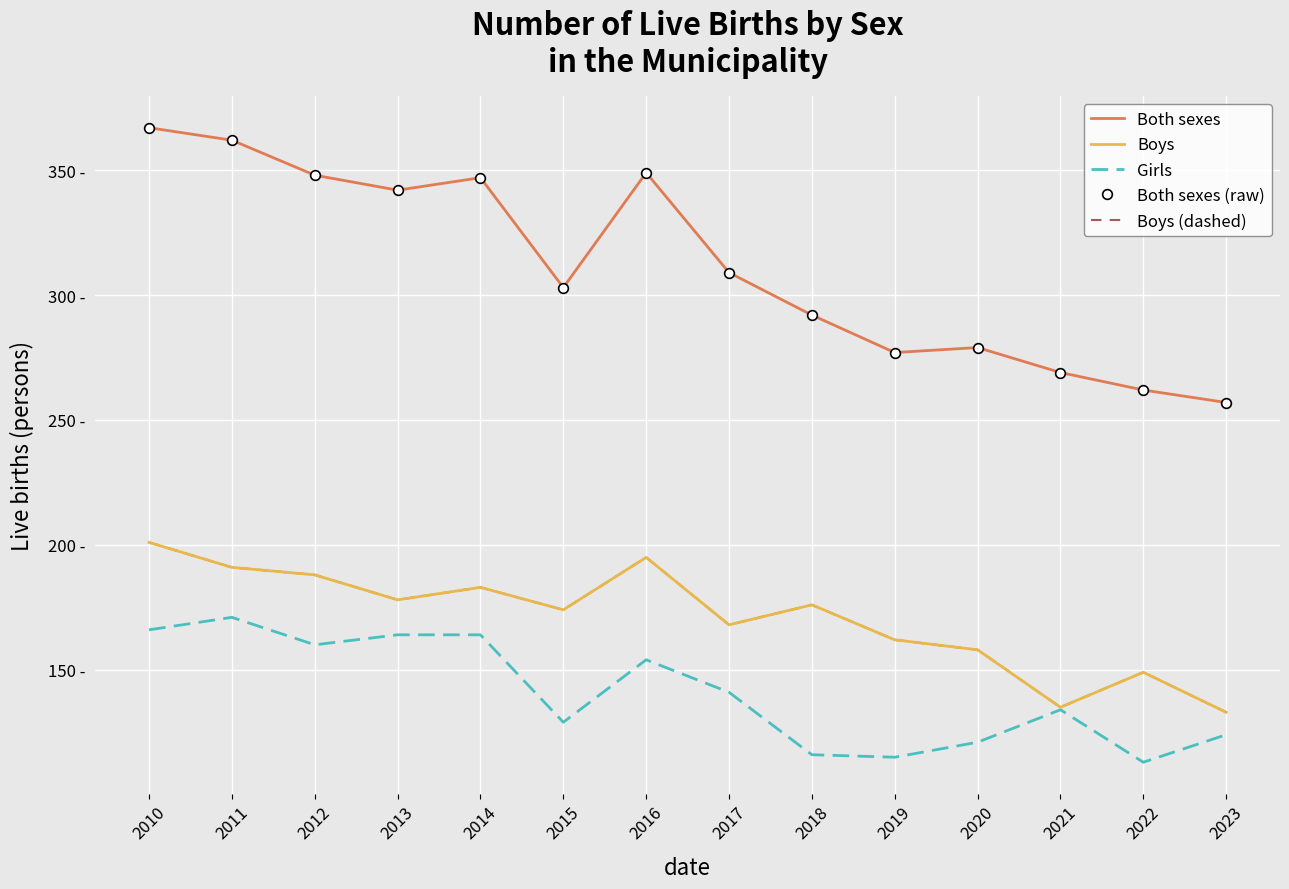

What is the value of the Both sexes (raw) point at the 12th from the left?

269